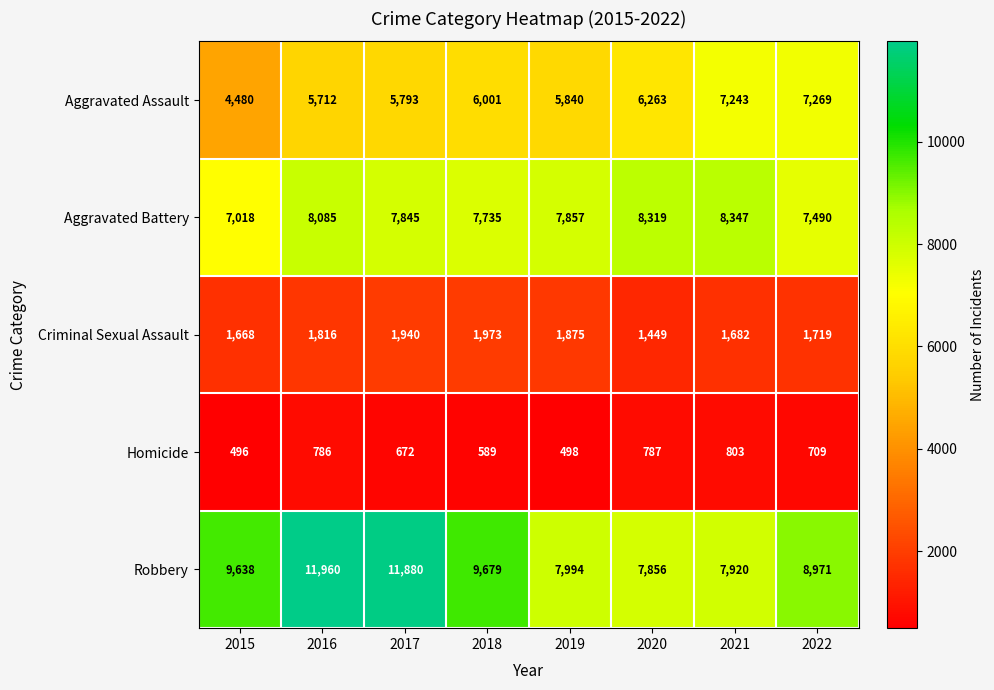

What is the average value of the Homicide series?

668